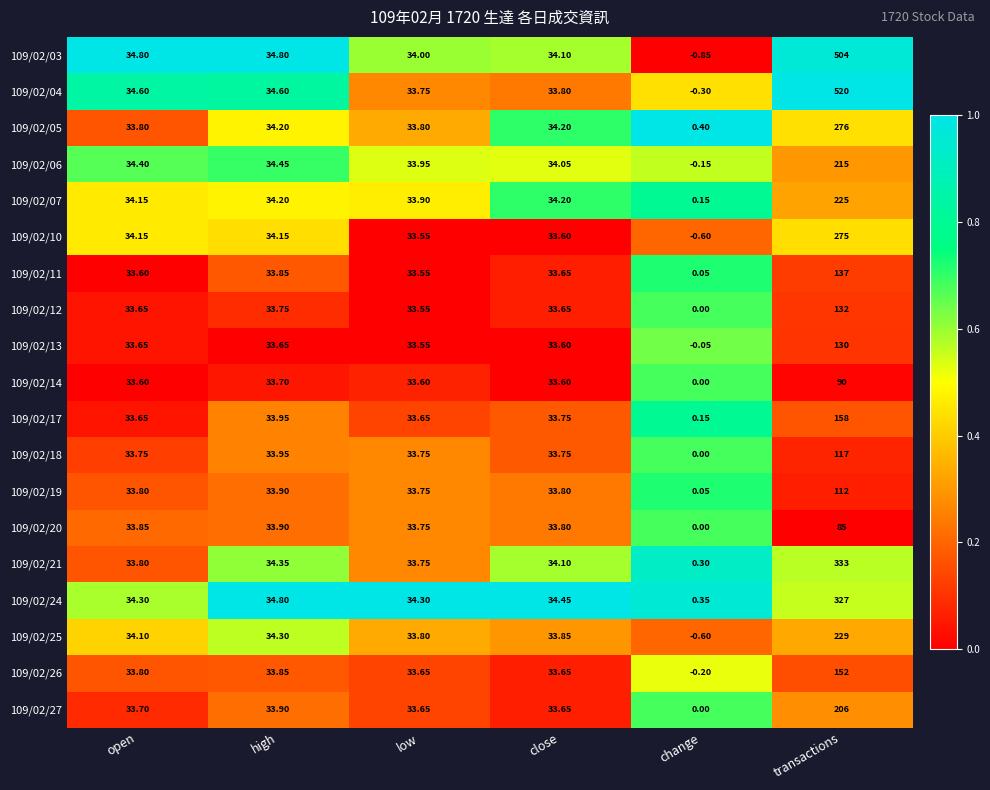

Which category has the highest value across all series?

transactions